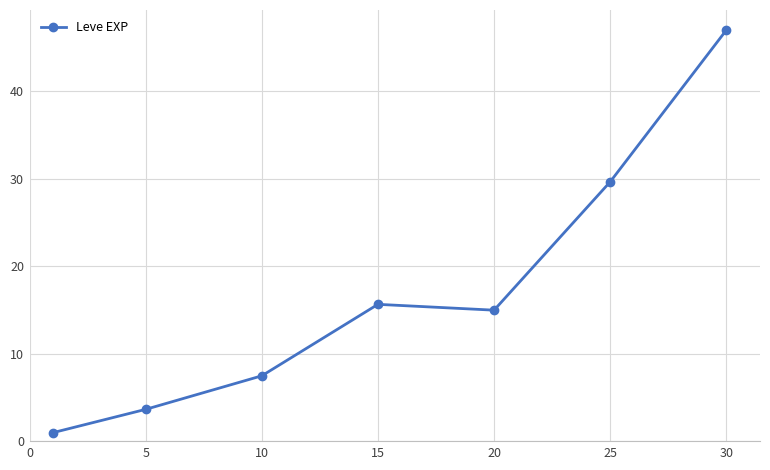

Does the chart have visible grid lines?

Yes